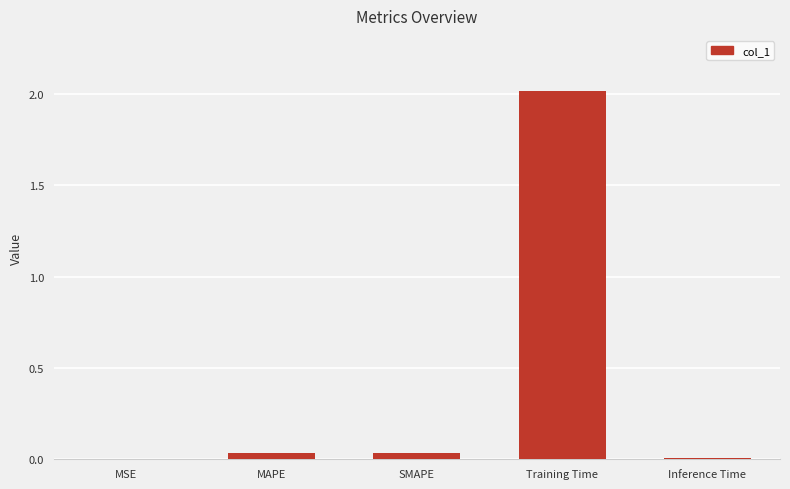

What is the greatest value displayed?

2.0